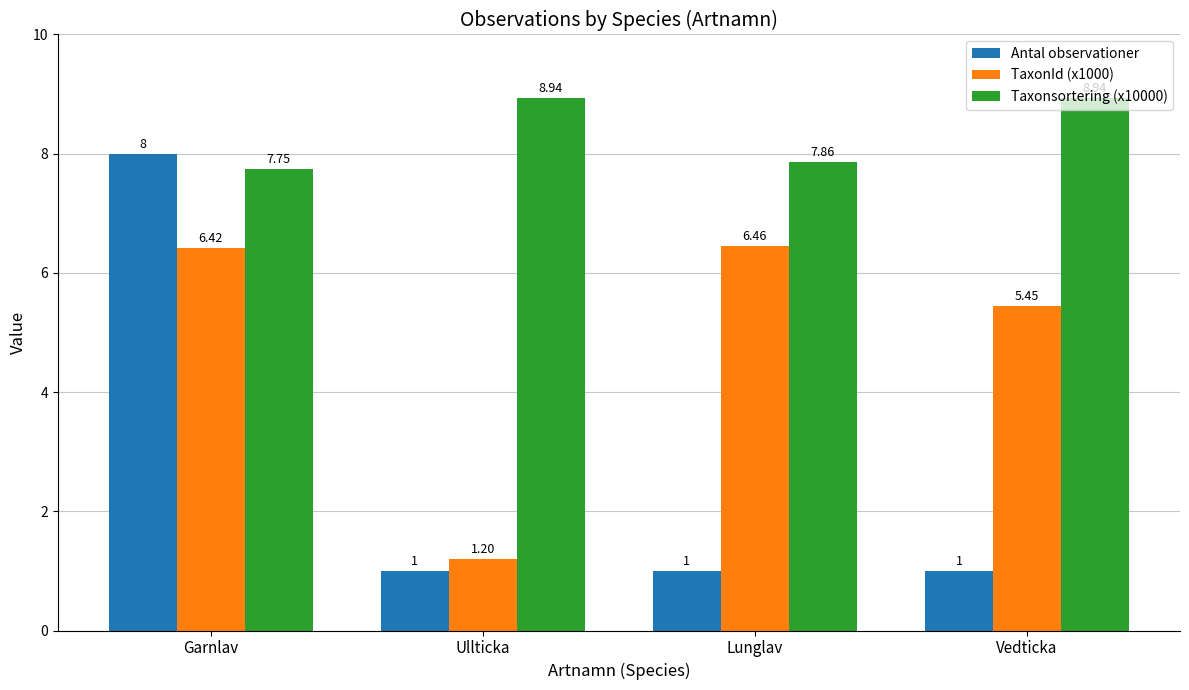

What is the highest value of the Taxonsortering (x10000) series?

8.9